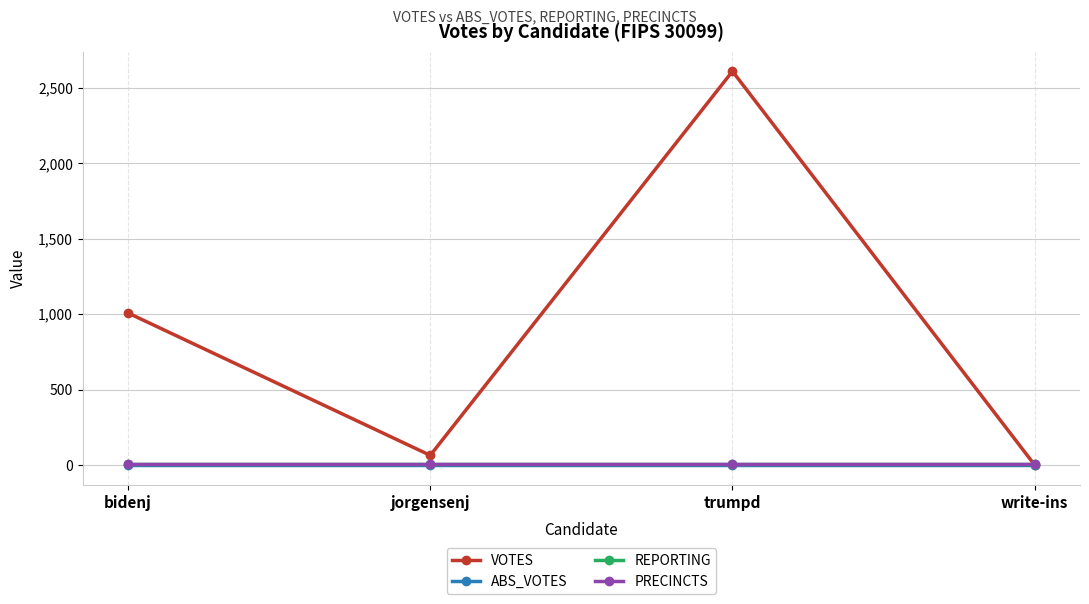

What position from the right is write-ins?

1